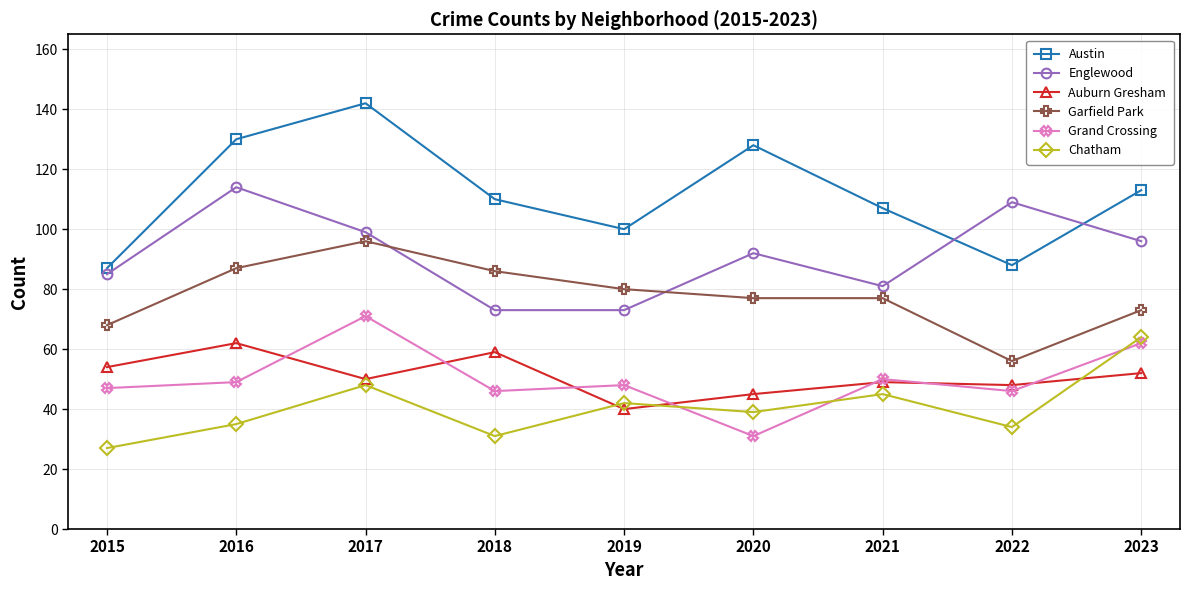

At how many categories does at least one series exceed 61?

9